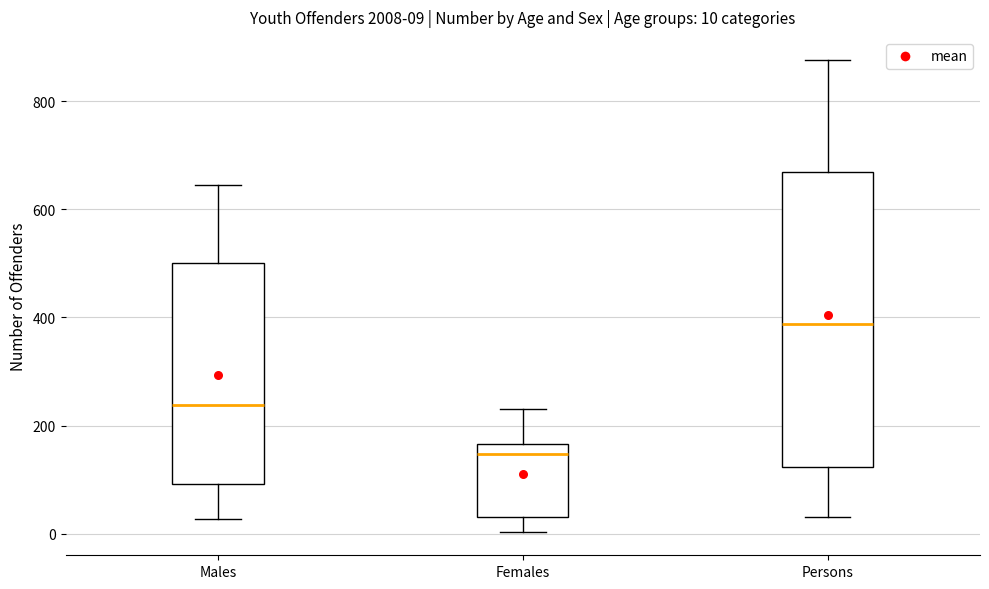

Comparing the boxes themselves (not the whiskers), which one is the tallest?

Persons